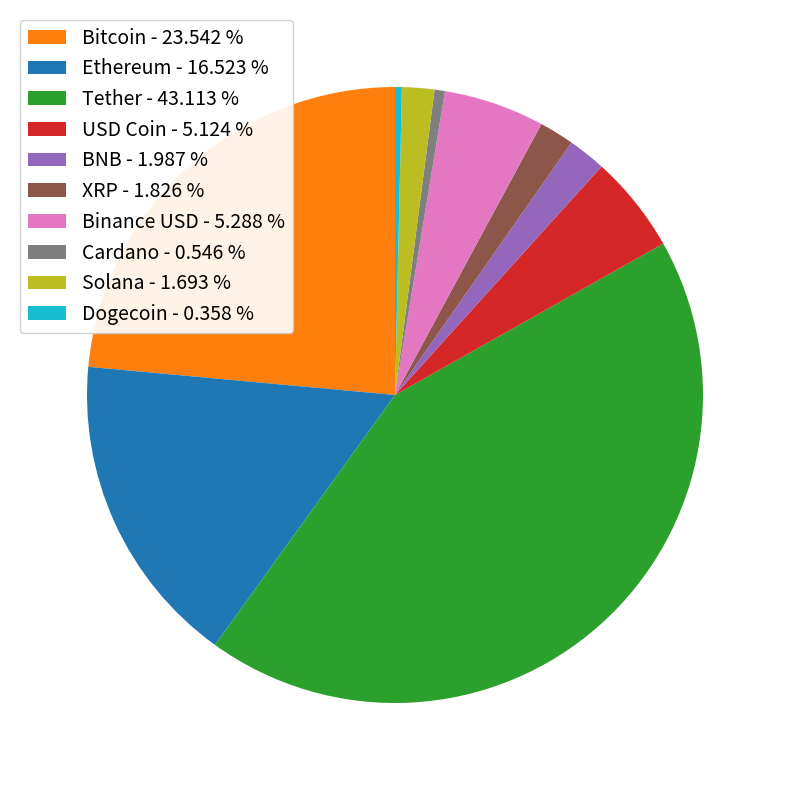

Do Tether - 43.113 % and Solana - 1.693 % together represent more than half of the pie?

No